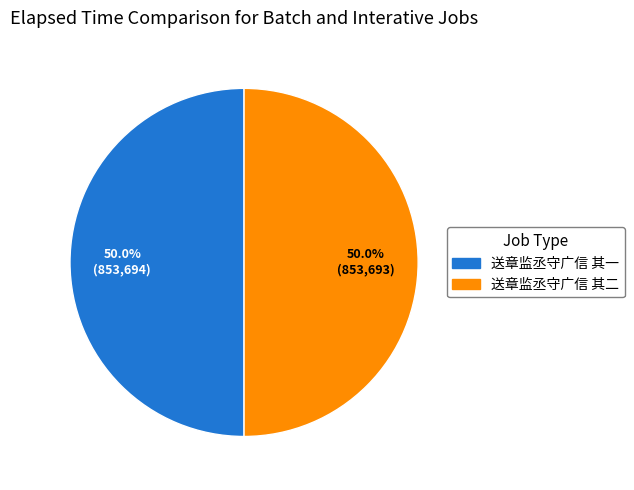

Combined, what portion of the pie is 送章监丞守广信 其二 and 送章监丞守广信 其一?

100.0%